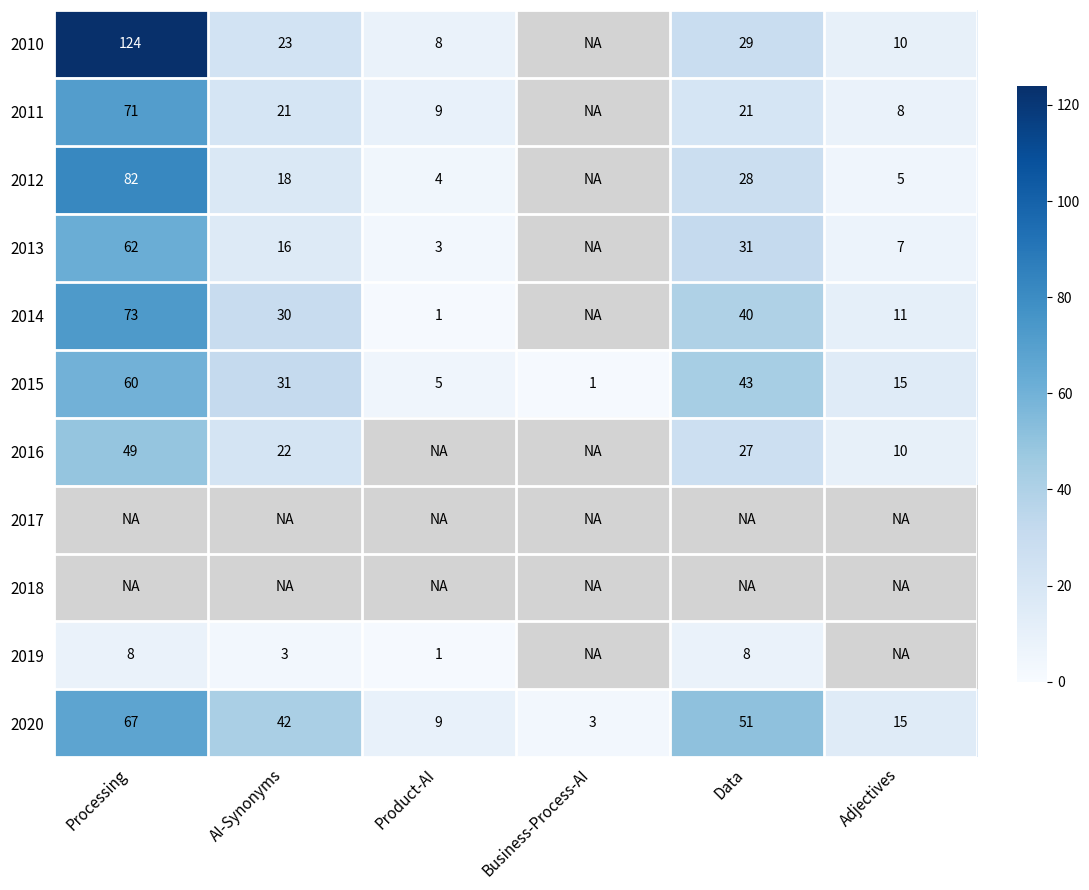

How many values in the 2014 series are below 30?

3